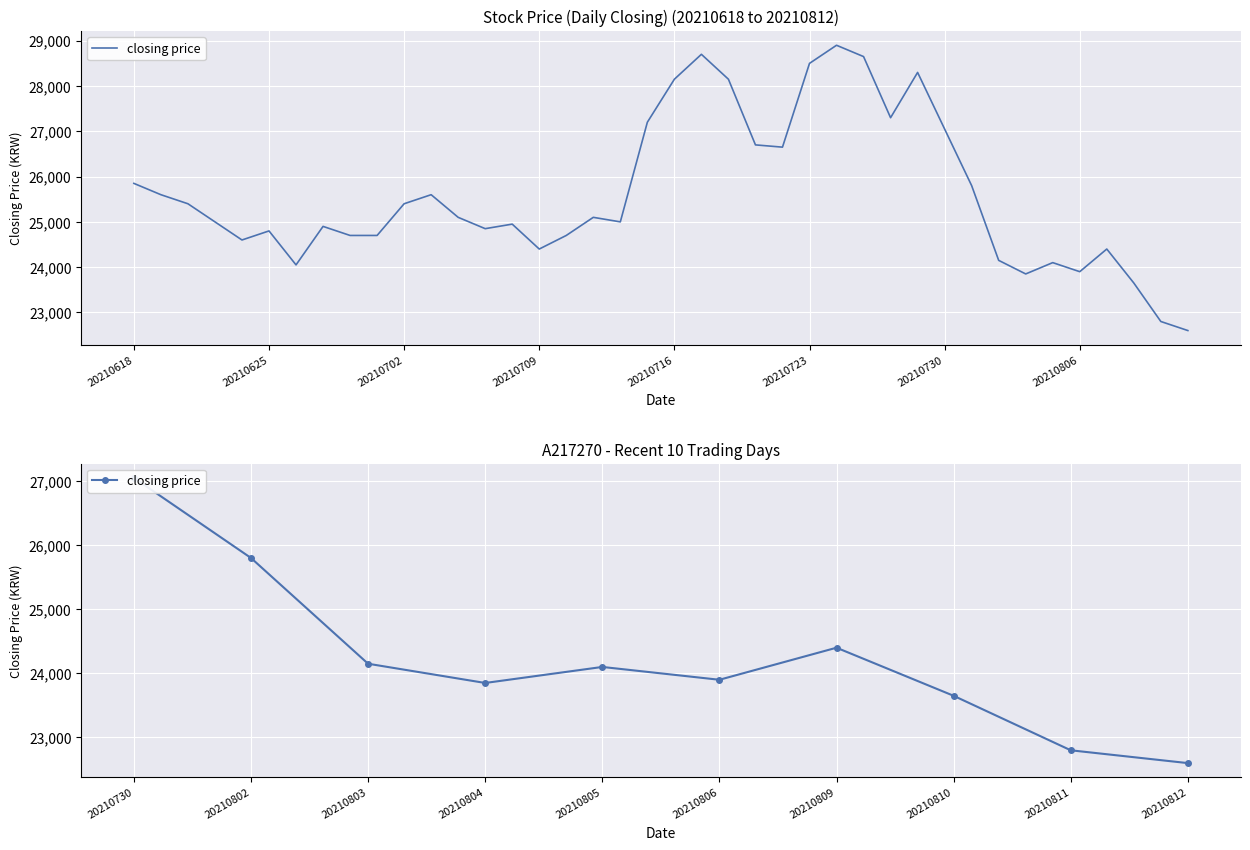

What is the sum of all values?

242300